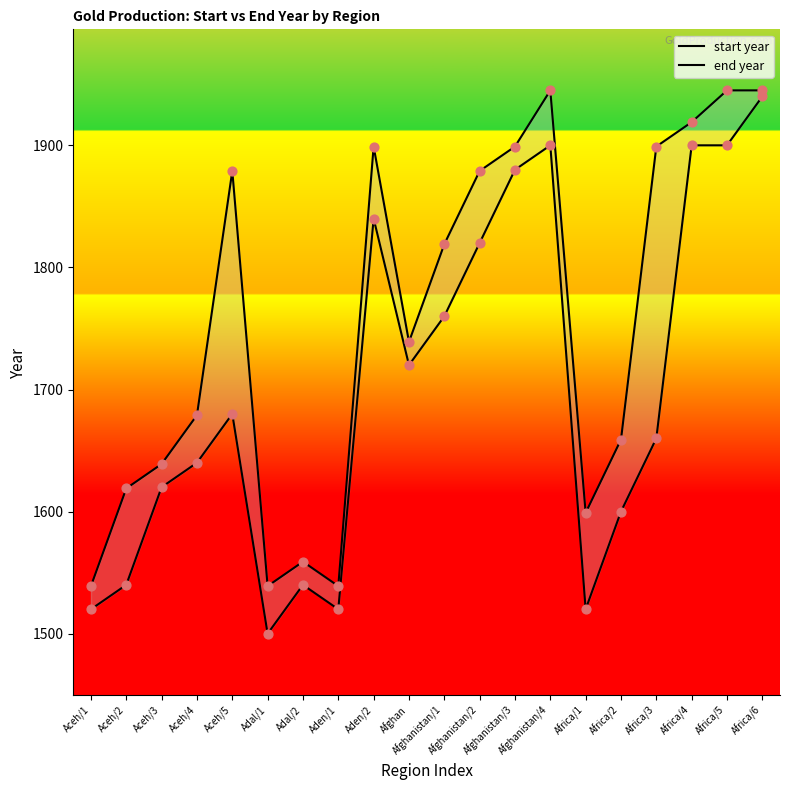

What are all the series names shown in the legend?

start year, end year